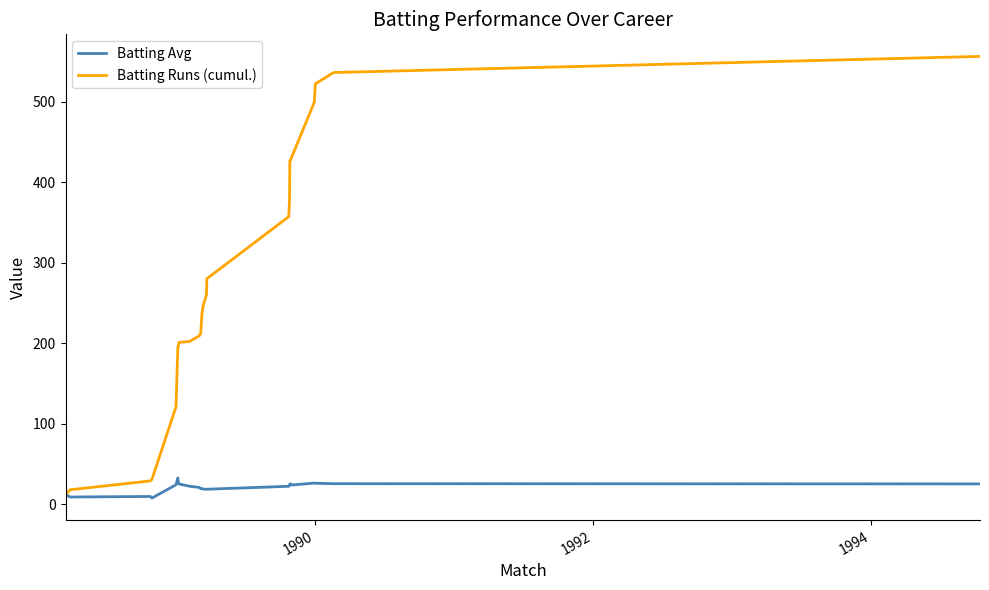

How many values in the Batting Avg series are below 23?

12